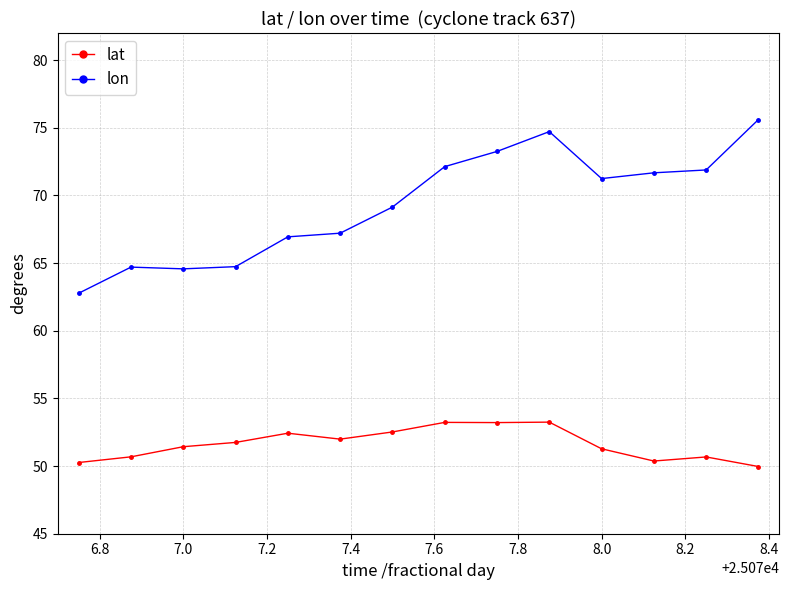

What is the lowest value of the lat series?

50.0